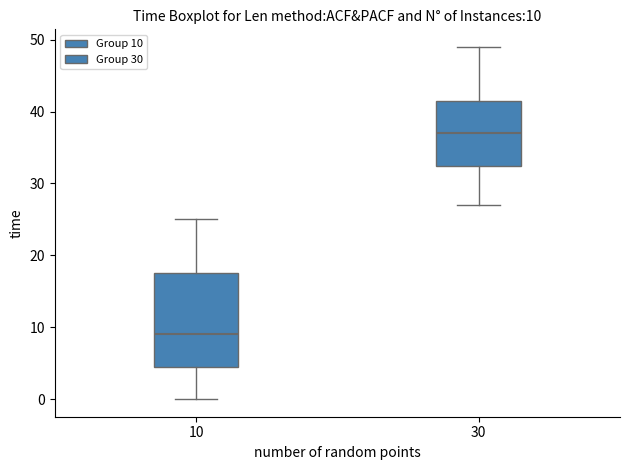

Comparing the boxes themselves (not the whiskers), which one is the tallest?

10